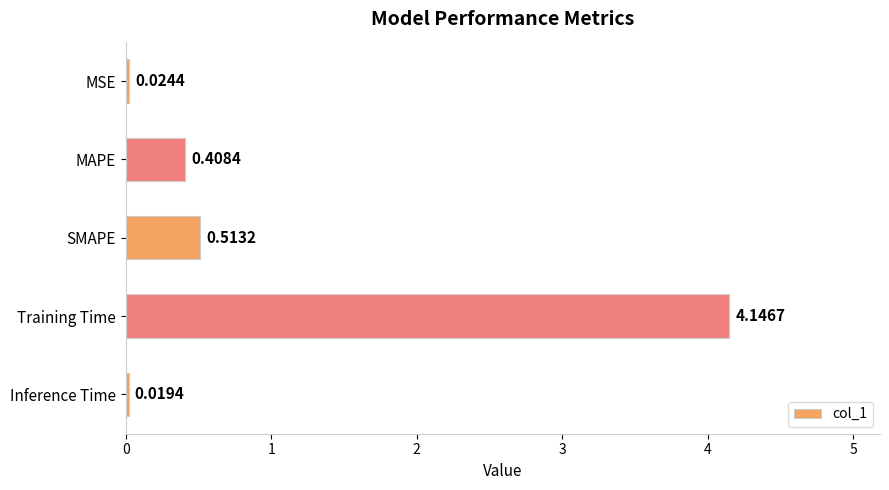

Where is the data nearest to the value 2?

SMAPE